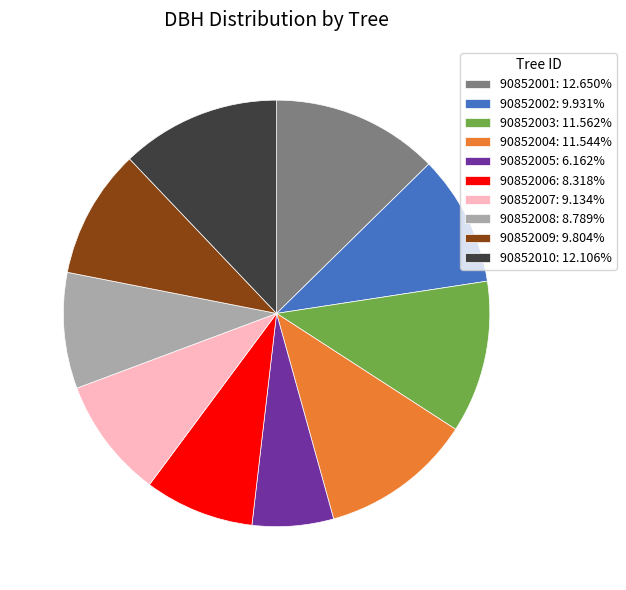

Is the sum of 90852010 and 90852001 greater than half?

No